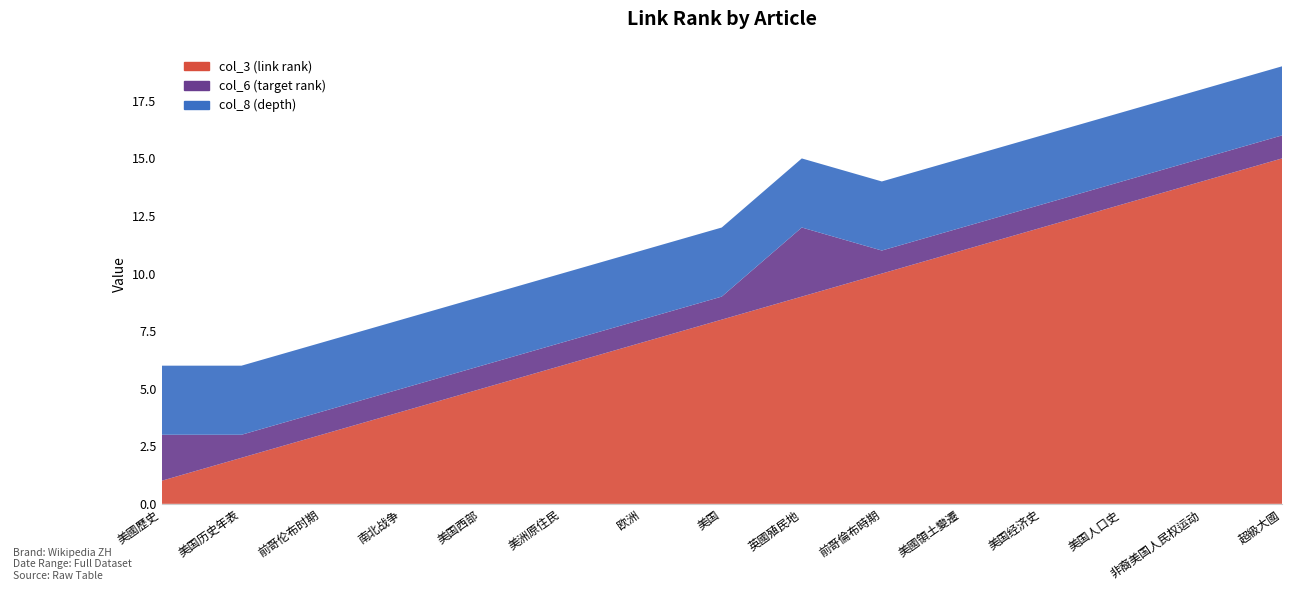

Reading right to left, what are all the values shown in this chart?

col_3 (link rank): 超級大國=15	非裔美国人民权运动=14	美国人口史=13	美国经济史=12	美國領土變遷=11	前哥倫布時期=10	英國殖民地=9	美国=8	欧洲=7	美洲原住民=6	美国西部=5	南北战争=4	前哥伦布时期=3	美国历史年表=2	美國歷史=1
col_6 (target rank): 超級大國=1	非裔美国人民权运动=1	美国人口史=1	美国经济史=1	美國領土變遷=1	前哥倫布時期=1	英國殖民地=3	美国=1	欧洲=1	美洲原住民=1	美国西部=1	南北战争=1	前哥伦布时期=1	美国历史年表=1	美國歷史=2
col_8 (depth): 超級大國=3	非裔美国人民权运动=3	美国人口史=3	美国经济史=3	美國領土變遷=3	前哥倫布時期=3	英國殖民地=3	美国=3	欧洲=3	美洲原住民=3	美国西部=3	南北战争=3	前哥伦布时期=3	美国历史年表=3	美國歷史=3